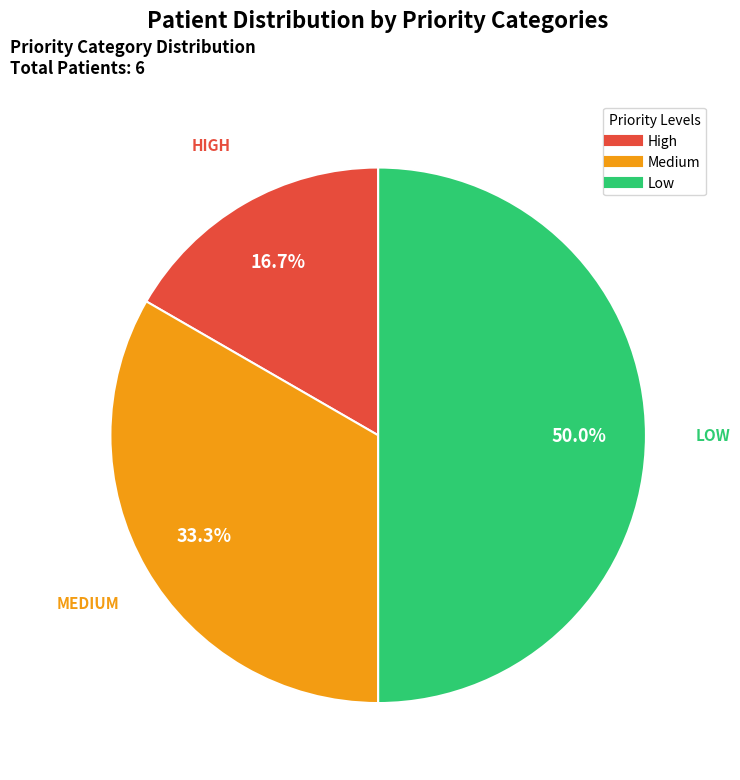

To the nearest percent, what portion does Medium represent?

33%